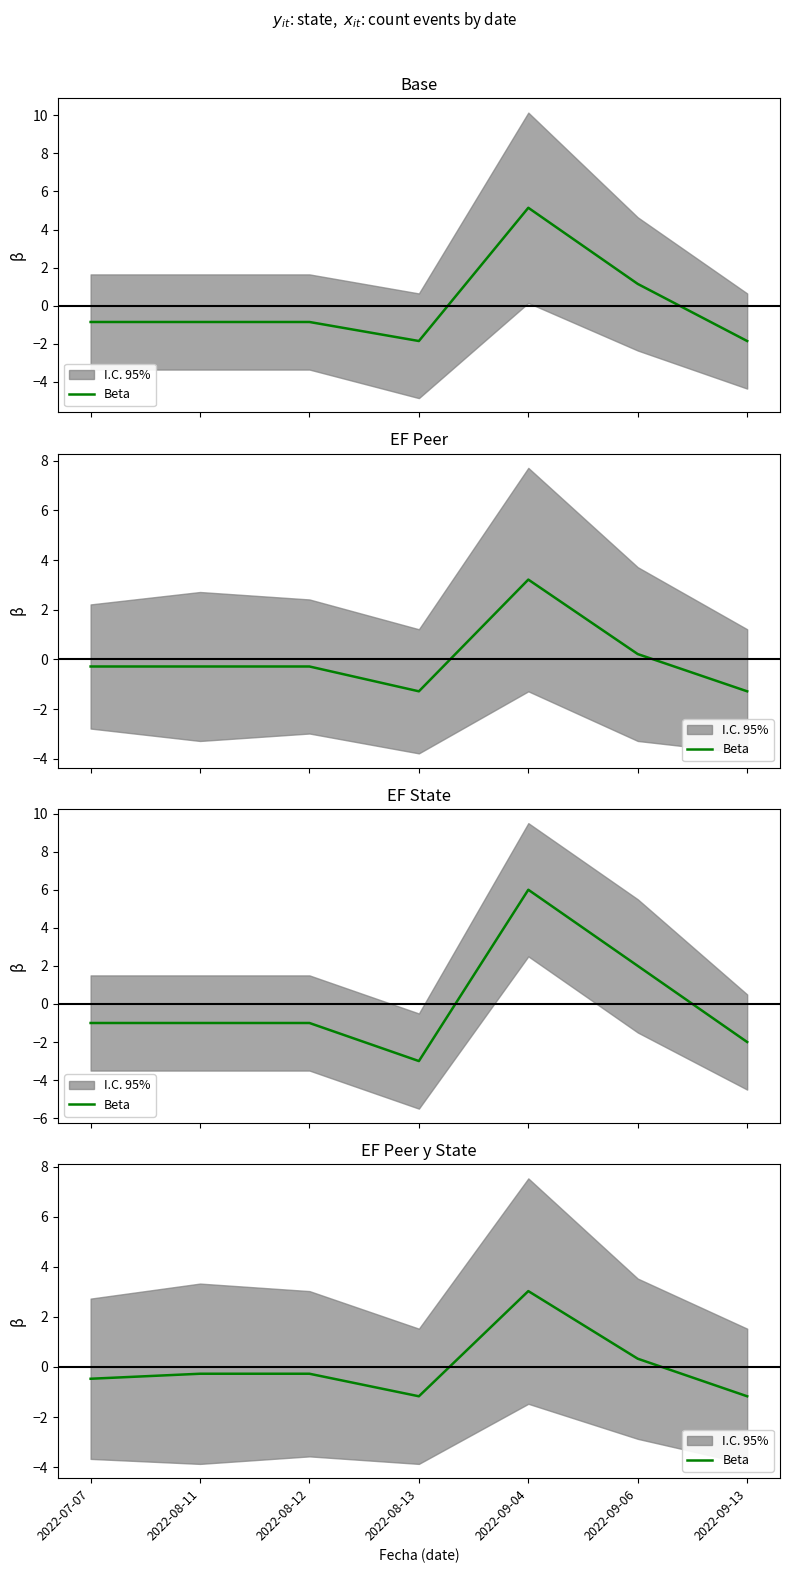

What is the sum of the values at 2022-08-12 and 2022-08-13?

-1.4